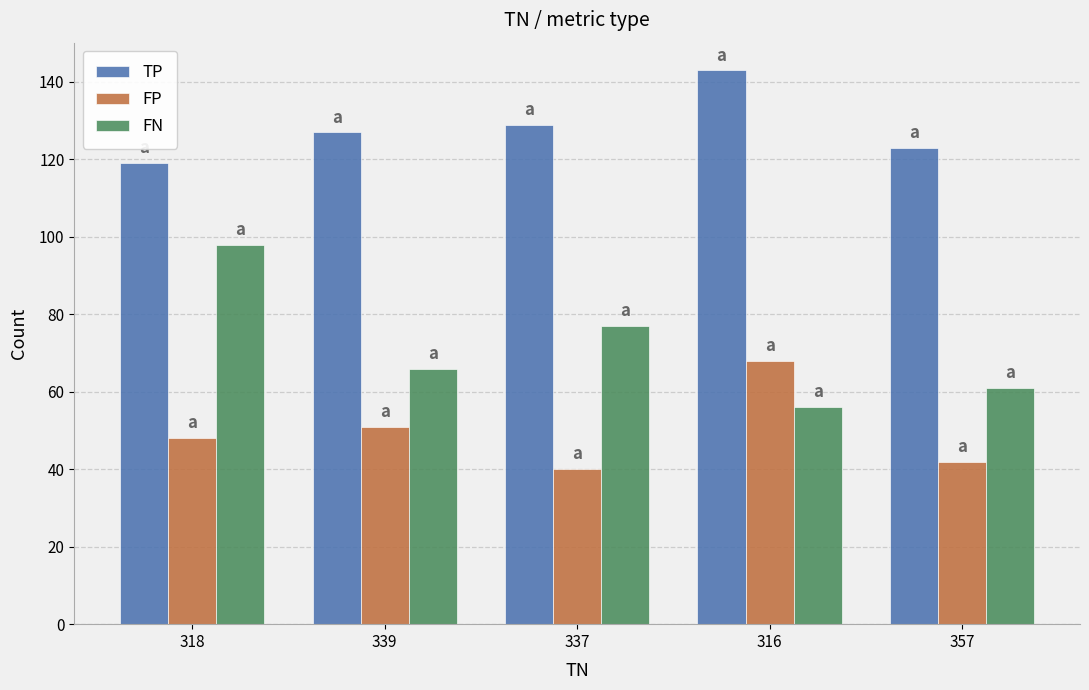

At how many categories does at least one series exceed 61?

5